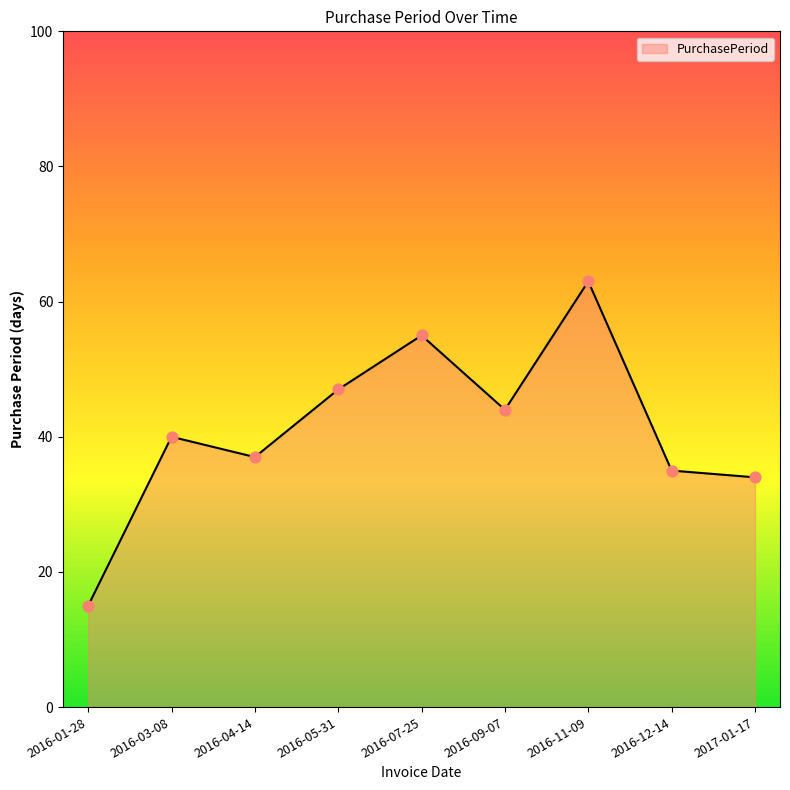

What is the ratio of the value at 2016-11-09 to the value at 2016-03-08?

1.6